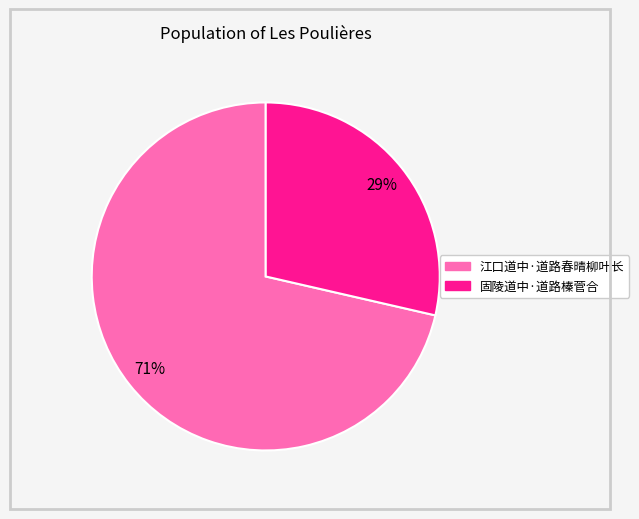

Which has a higher value, 江口道中·道路春晴柳叶长 or 固陵道中·道路榛菅合?

江口道中·道路春晴柳叶长